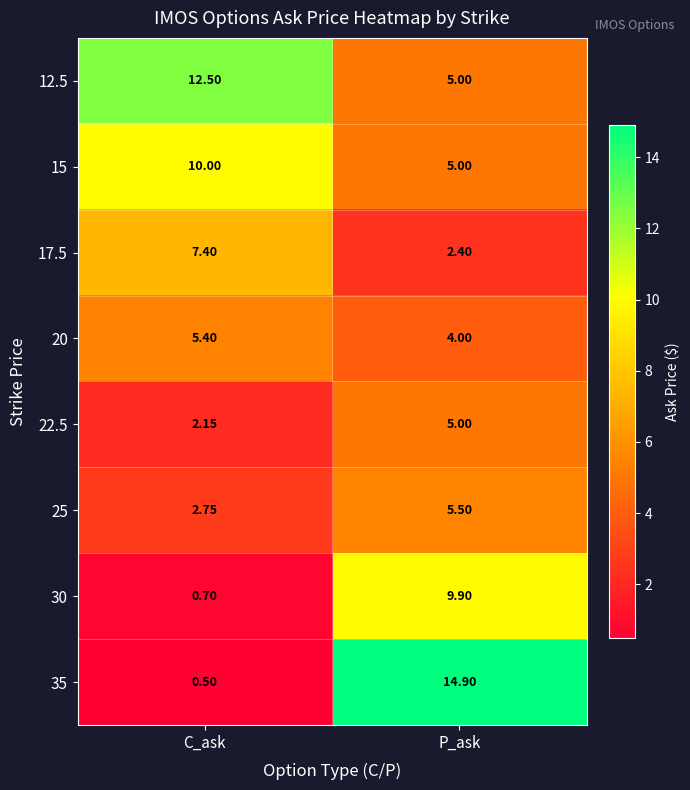

List the labels in order of 22.5 value, smallest first.

C_ask, P_ask